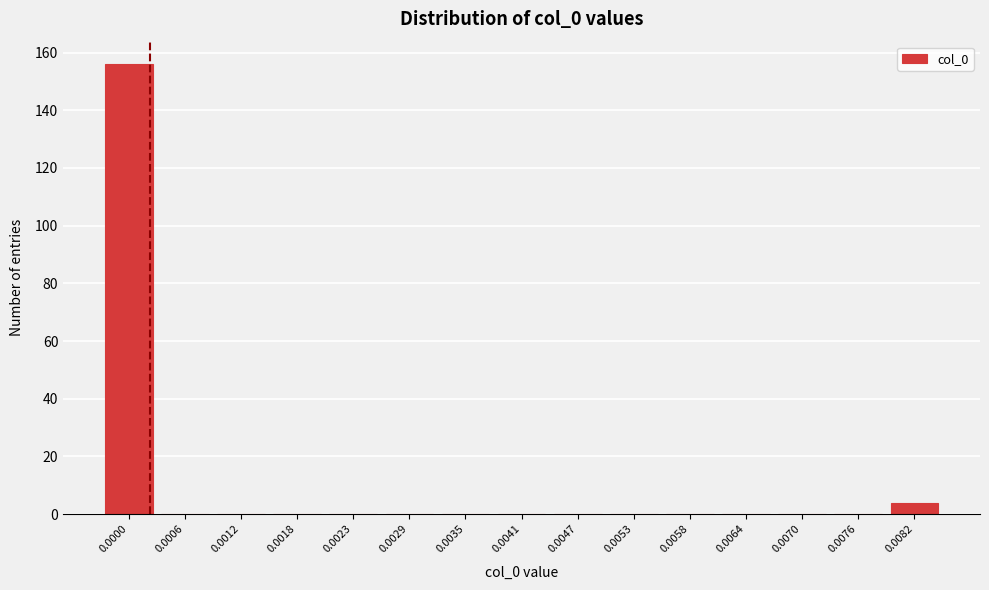

Reading right to left, what are all the values shown in this chart?

0.0082=4	0.0076=0	0.0070=0	0.0064=0	0.0058=0	0.0053=0	0.0047=0	0.0041=0	0.0035=0	0.0029=0	0.0023=0	0.0018=0	0.0012=0	0.0006=0	0.0000=156